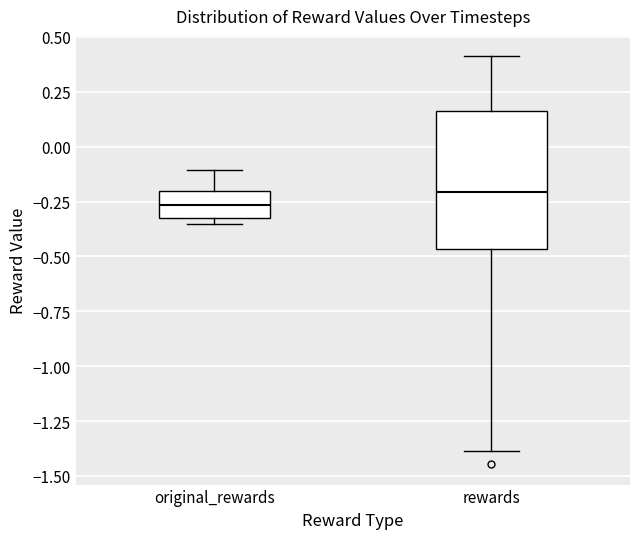

Which box's median line is the highest?

rewards